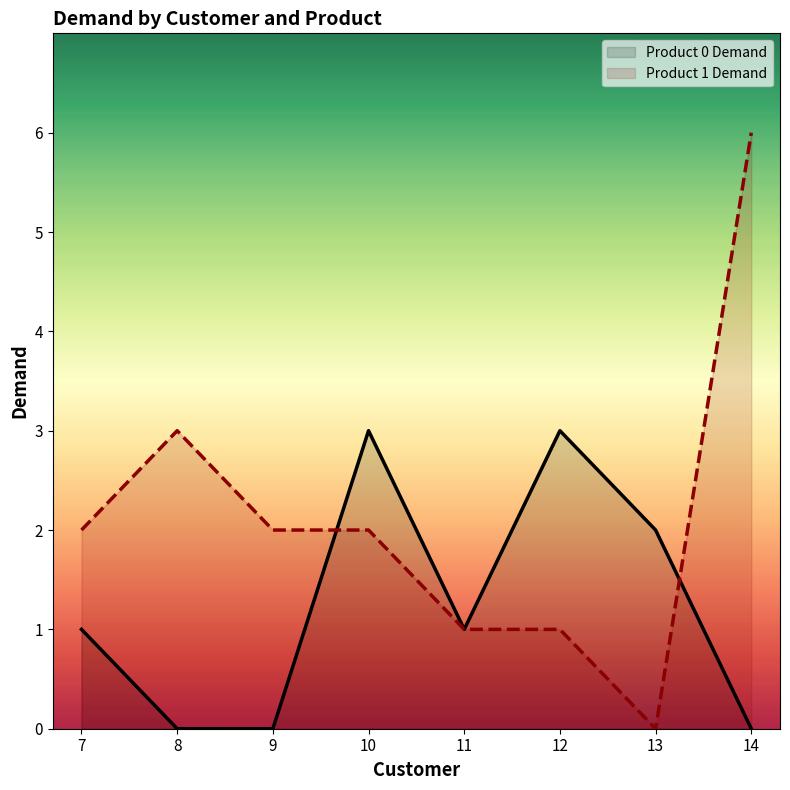

What is the sum of the Product 1 Demand values at 10 and 11?

3